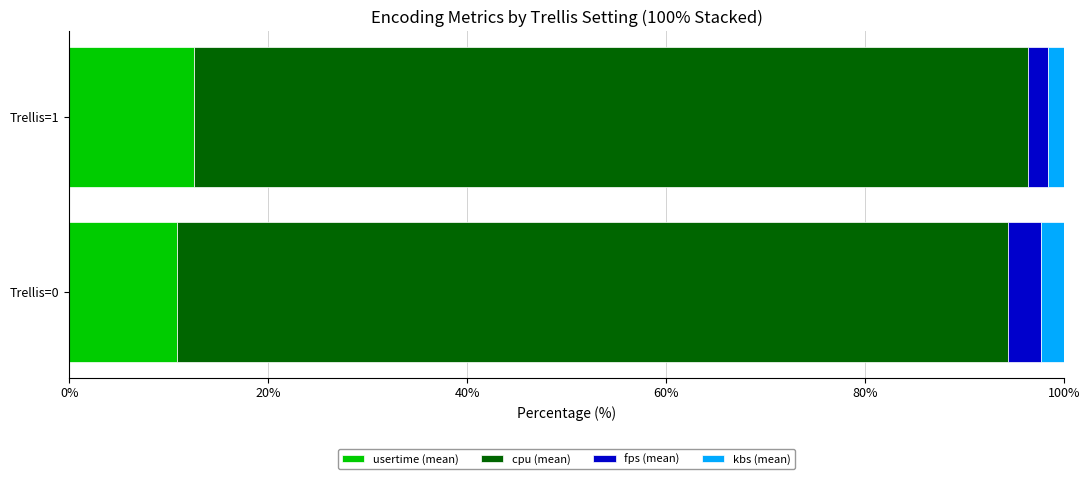

What is the total value across all series at Trellis=0?

100.0